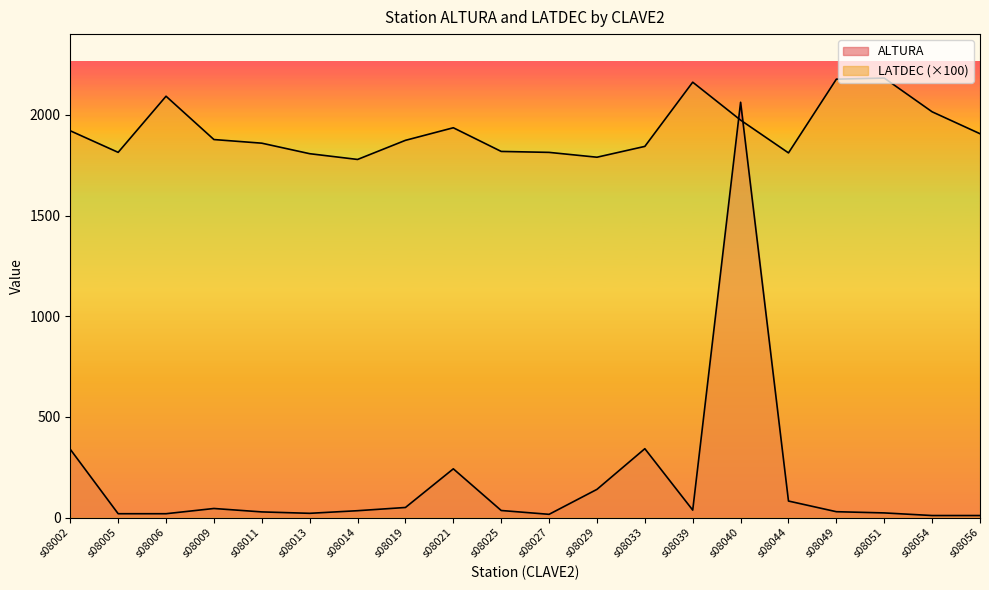

The LATDEC series shows 1906.7 at s08056. True or false?

True